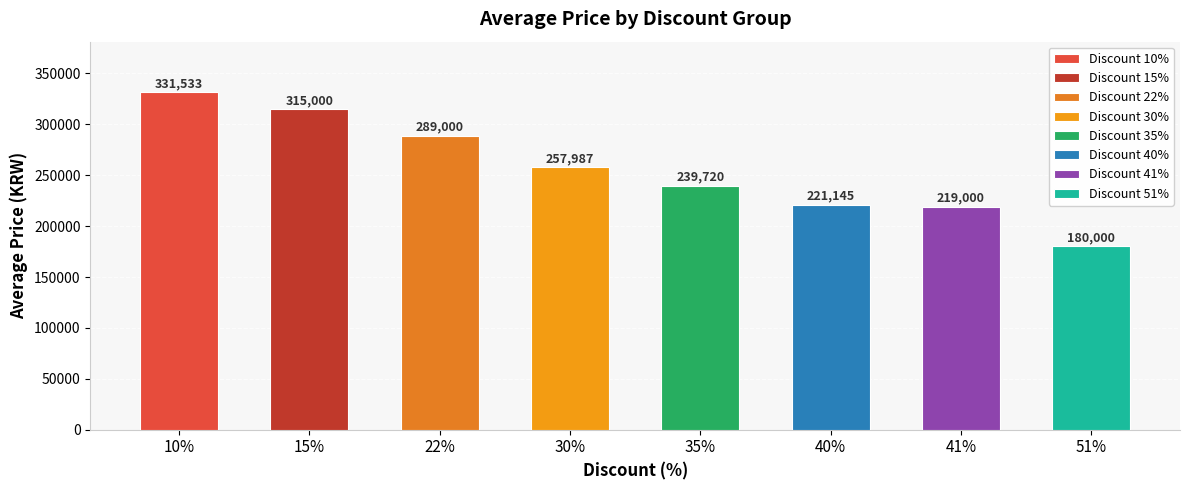

What is the label of the 7th bar from the left?

41%